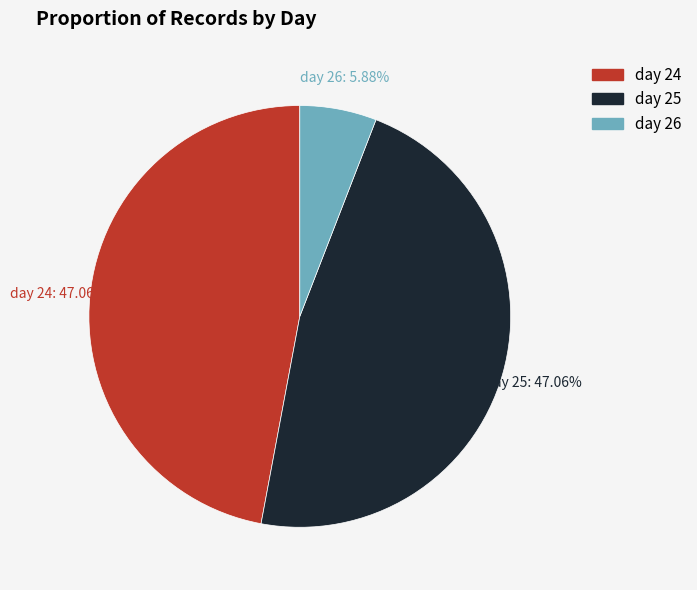

Which slice is the largest?

day 25